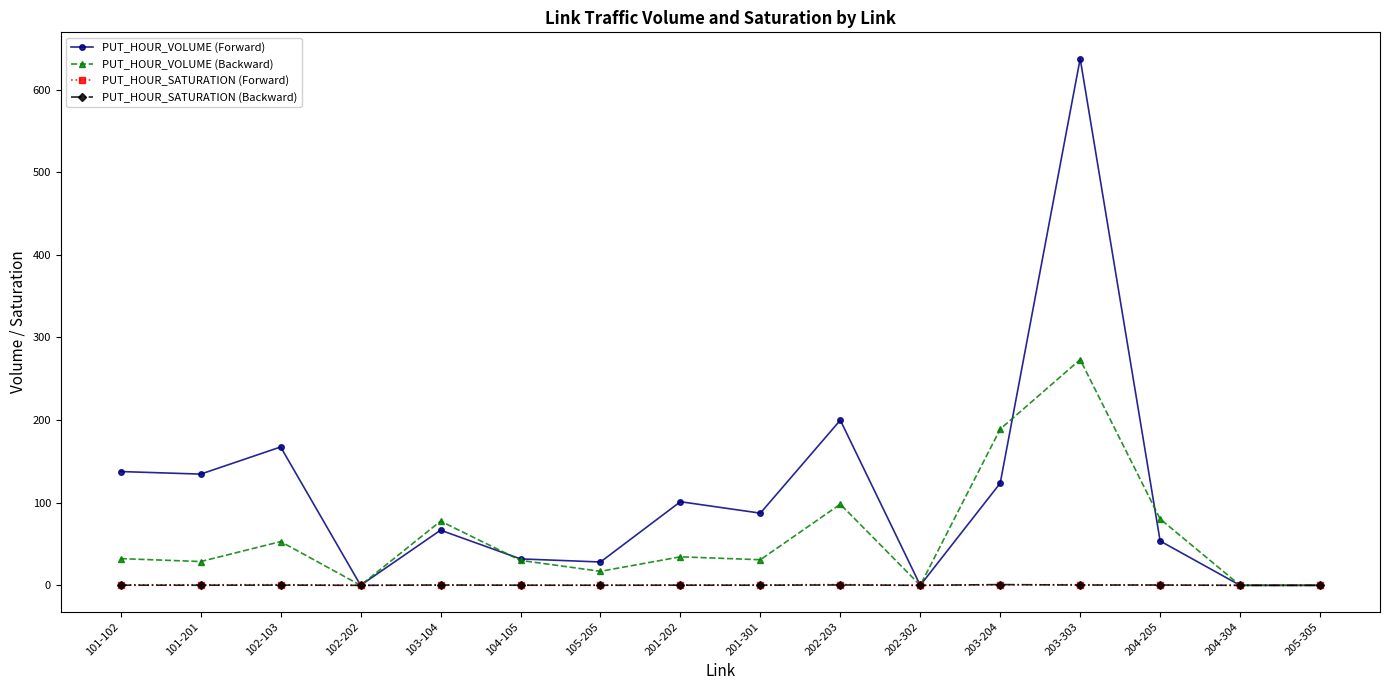

What is the spread (max minus min) of values at 101-201?

134.5